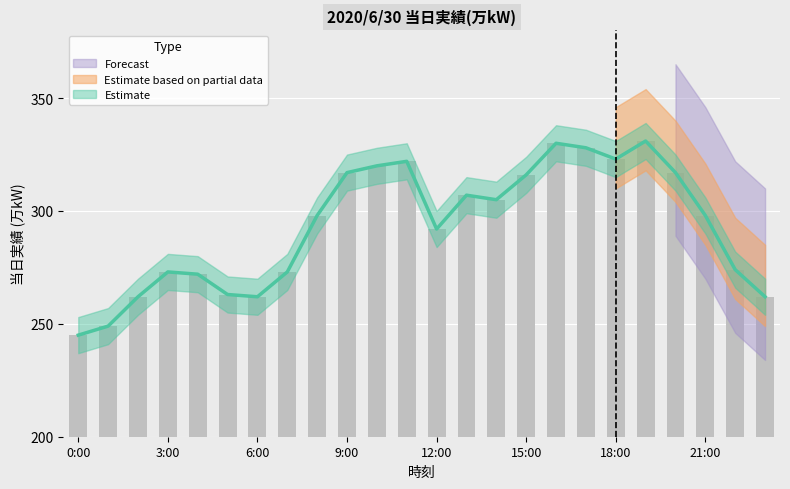

Which label corresponds to the largest value in the chart?

19:00